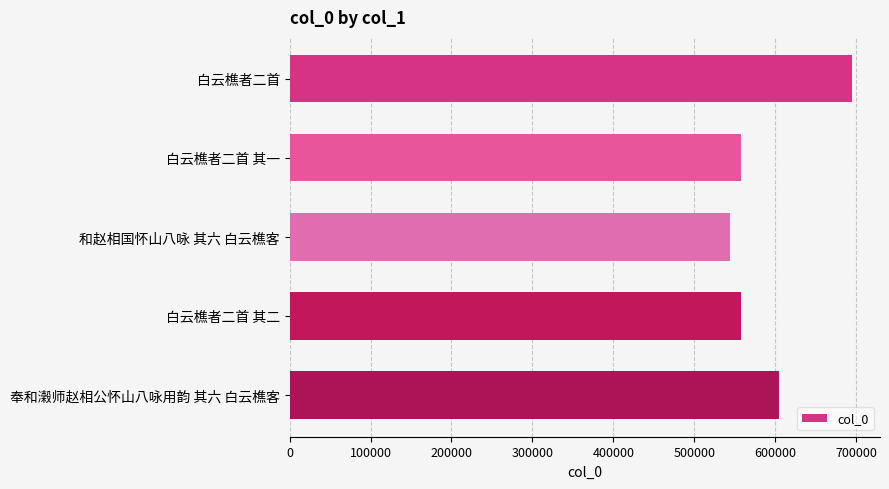

Are the bars horizontal?

Yes